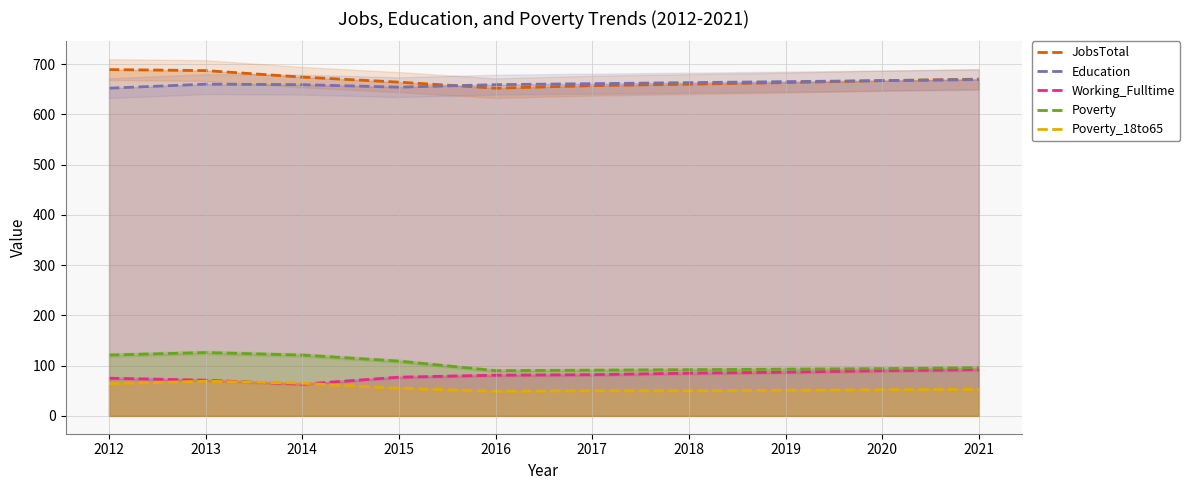

What is the sum of all JobsTotal values?

6683